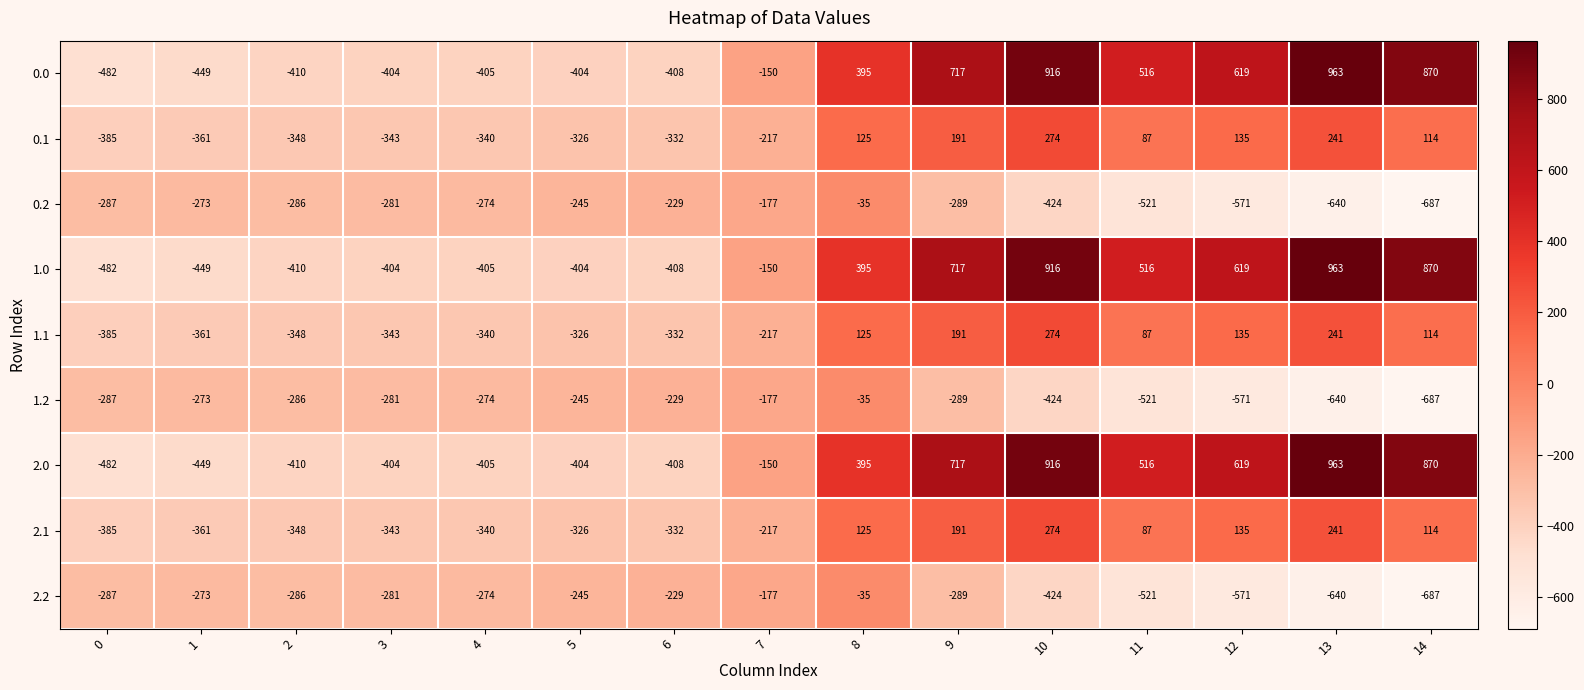

What is the difference between the 1.0 values at 9 and 2?

1127